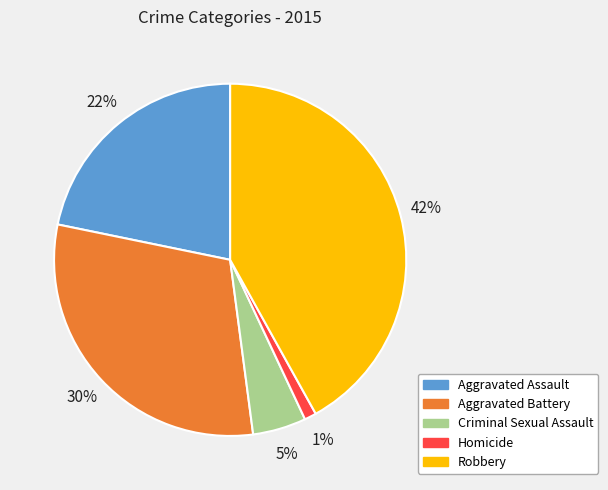

Count the number of slices in the pie.

5